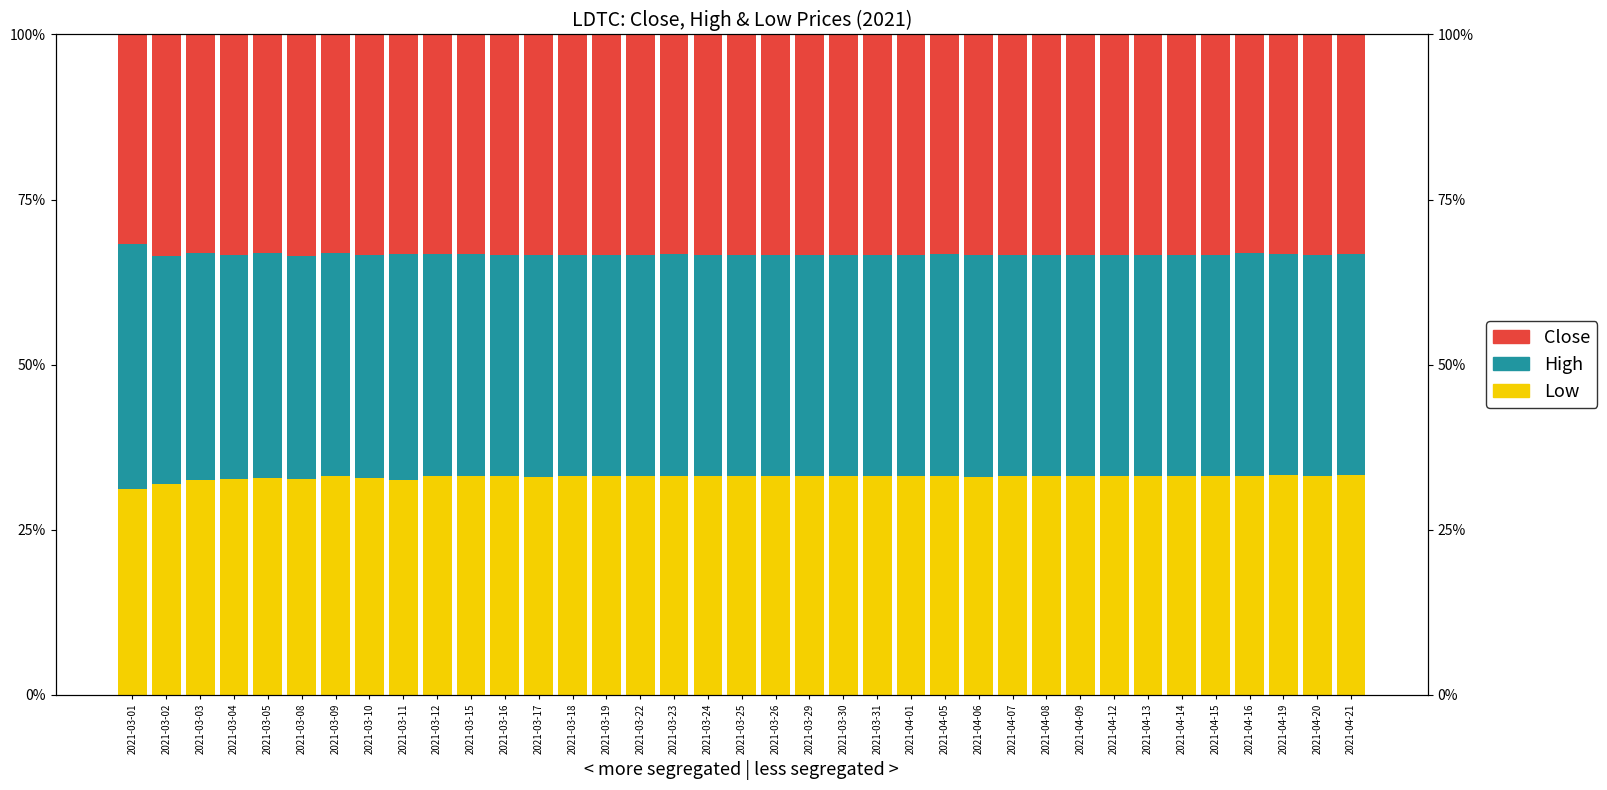

Which has a higher value, 2021-04-08 or 2021-03-30?

2021-03-30